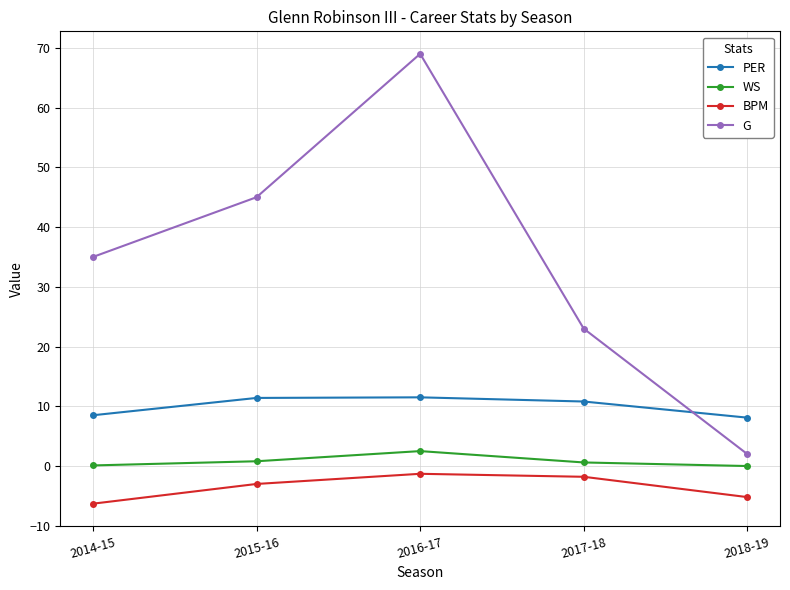

What is the label of the 2nd point from the right?

2017-18